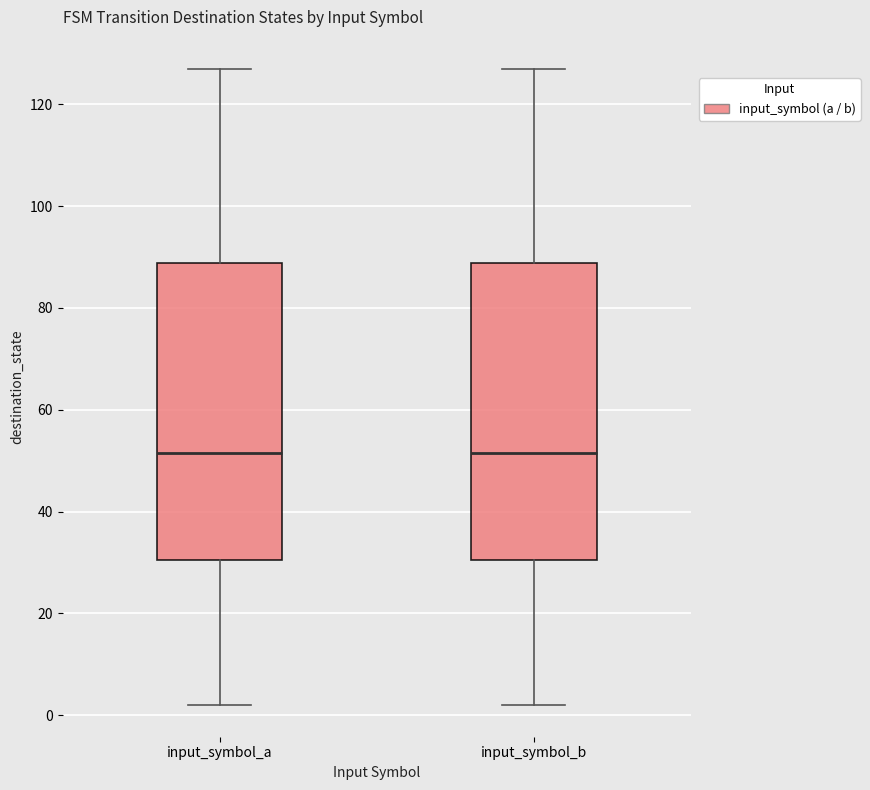

Reading left to right, transcribe this box plot: for each box, give where its median line is, the range the box spans, and where its two whiskers end, as read against the y-axis. The values are not printed on the chart, so give them approximately, as read against the axis.

input_symbol_a: median 52, box 30 to 88, whiskers 2 to 128
input_symbol_b: median 52, box 30 to 88, whiskers 2 to 128